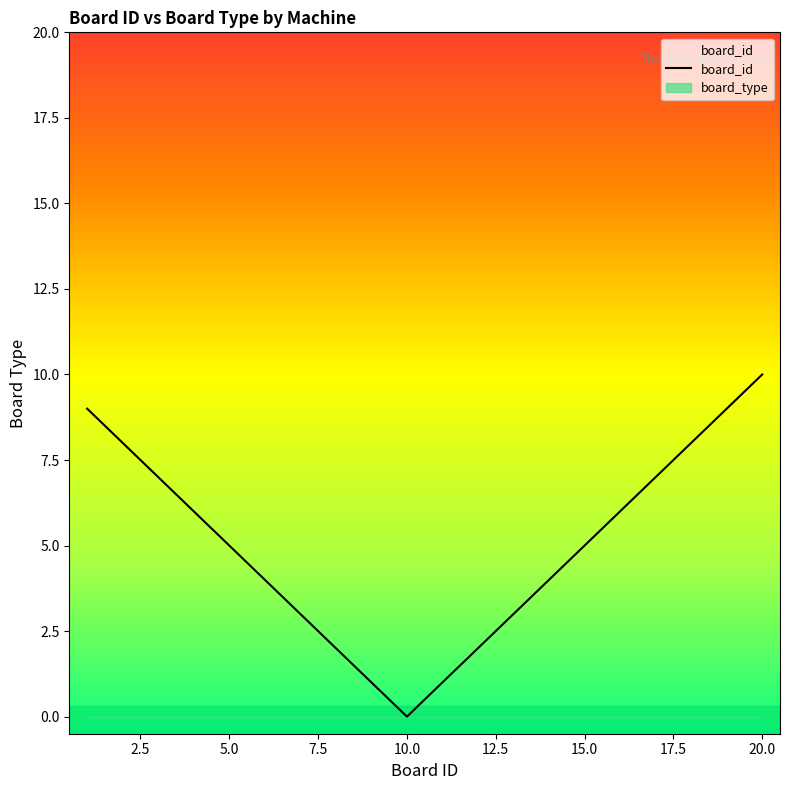

How many lines are shown in the chart?

2